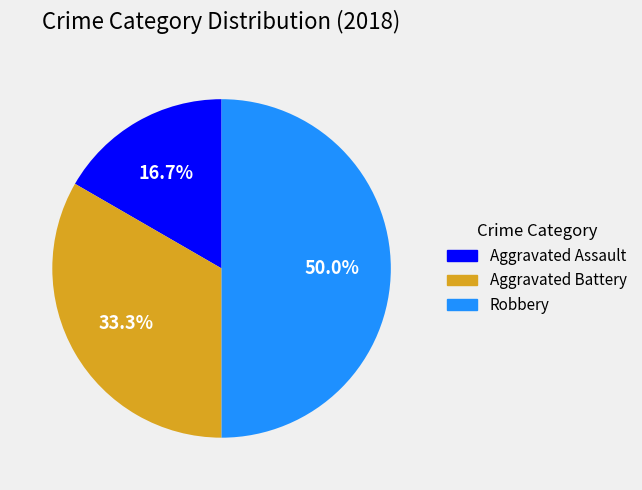

Count the number of slices in the pie.

3